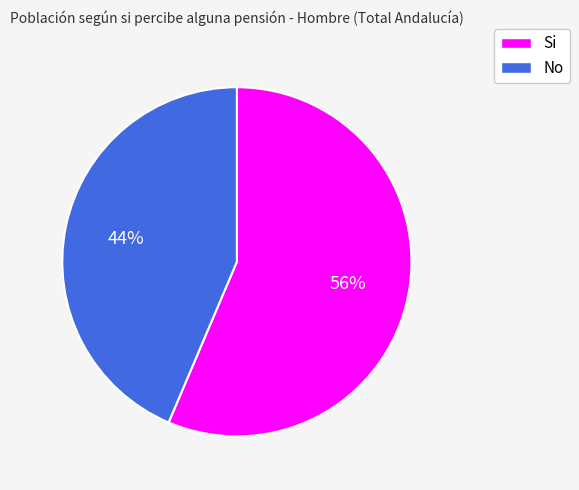

To the nearest percent, what is the average slice percentage?

50%